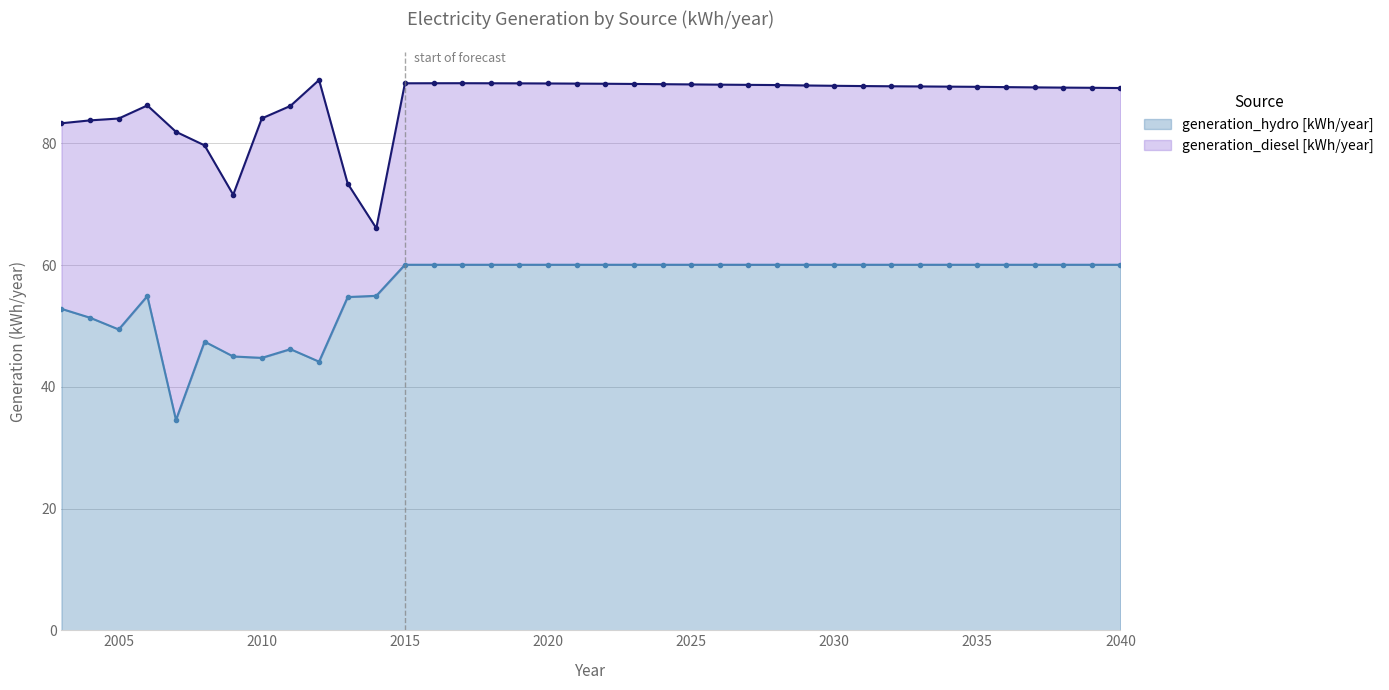

Where is the first local minimum?

2005